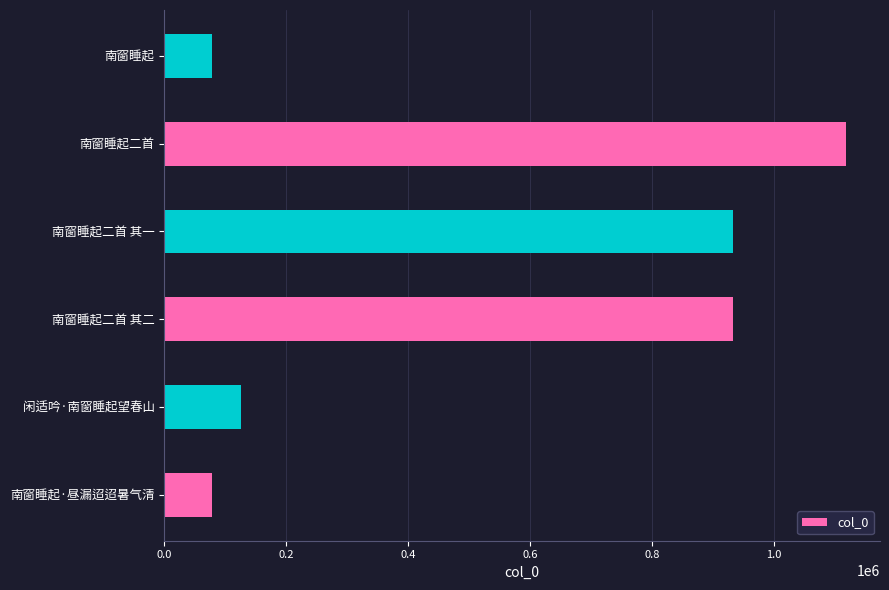

What is the difference between the maximum and minimum values?

1039757